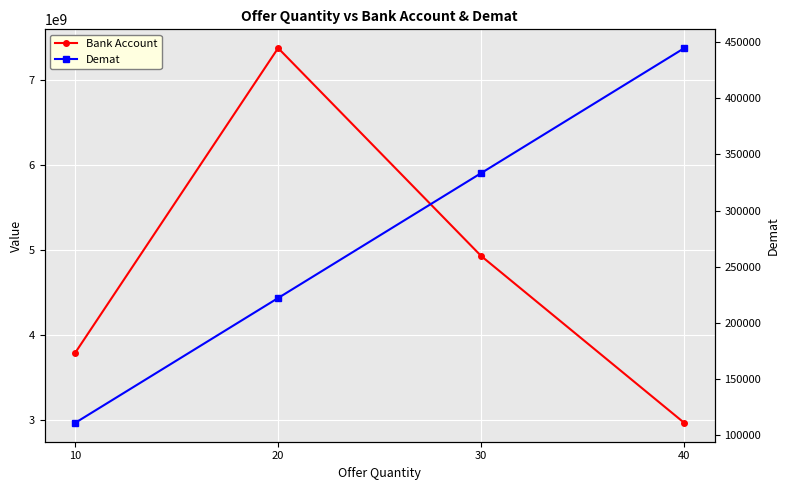

Which series changed the most between 10 and 20?

Bank Account